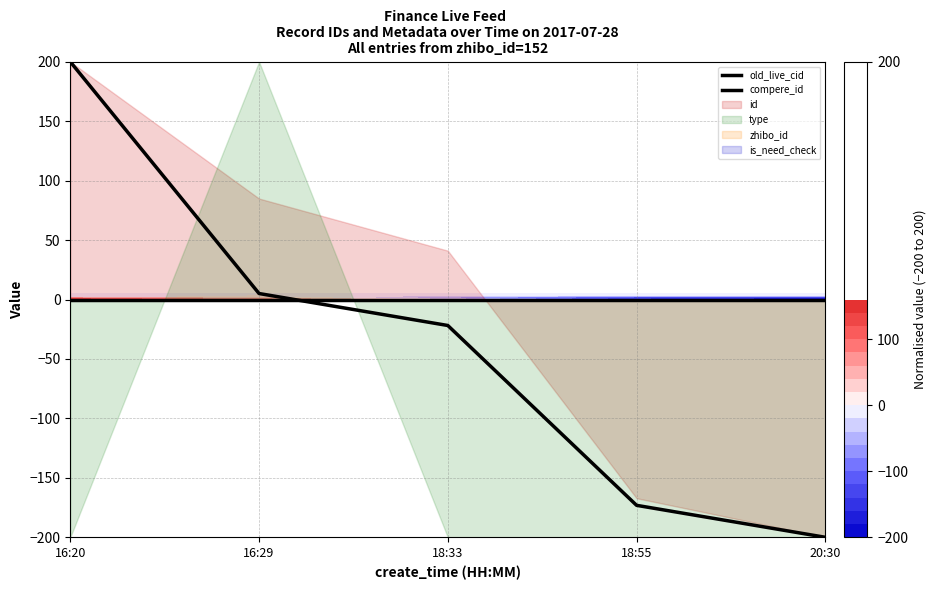

What value does the old_live_cid series have at 18:55?

-173.1